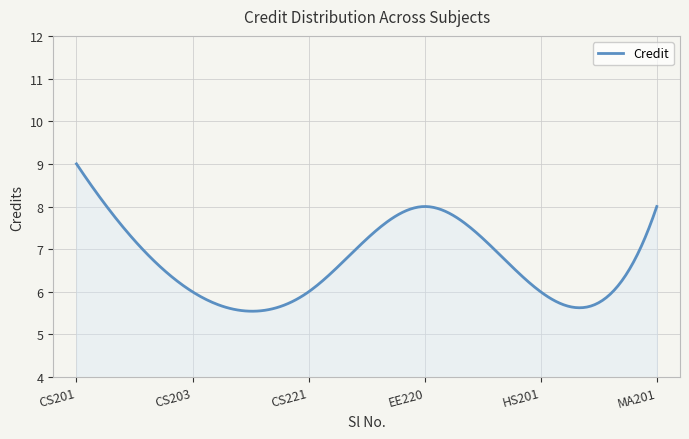

What is the difference between the maximum and minimum values?

3.5